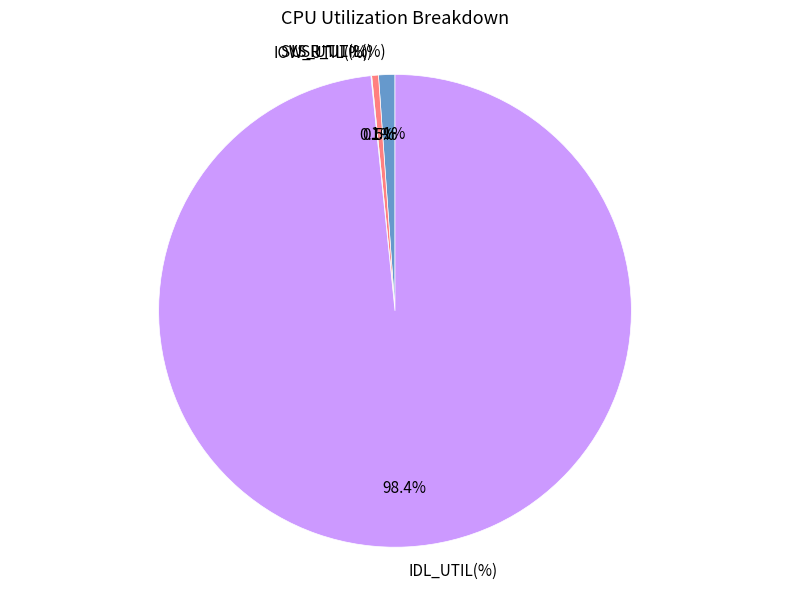

Which category has the biggest portion of the pie?

IDL_UTIL(%)